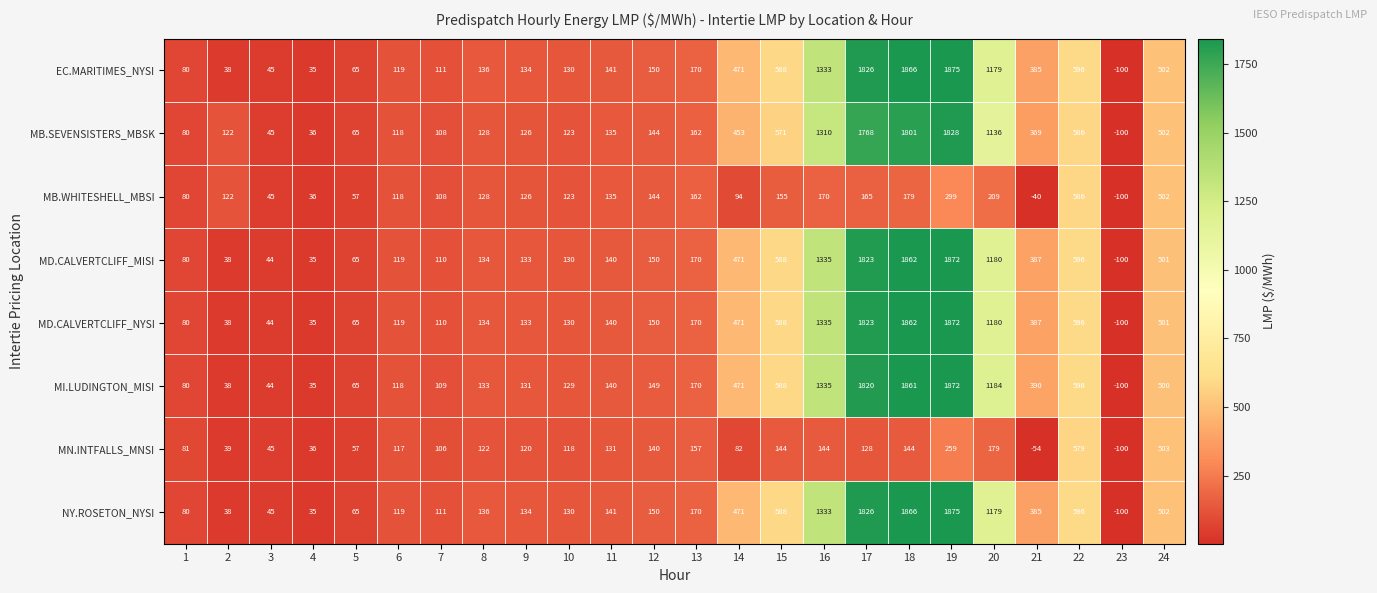

The NY.ROSETON_NYSI series shows 47 at 1. True or false?

False